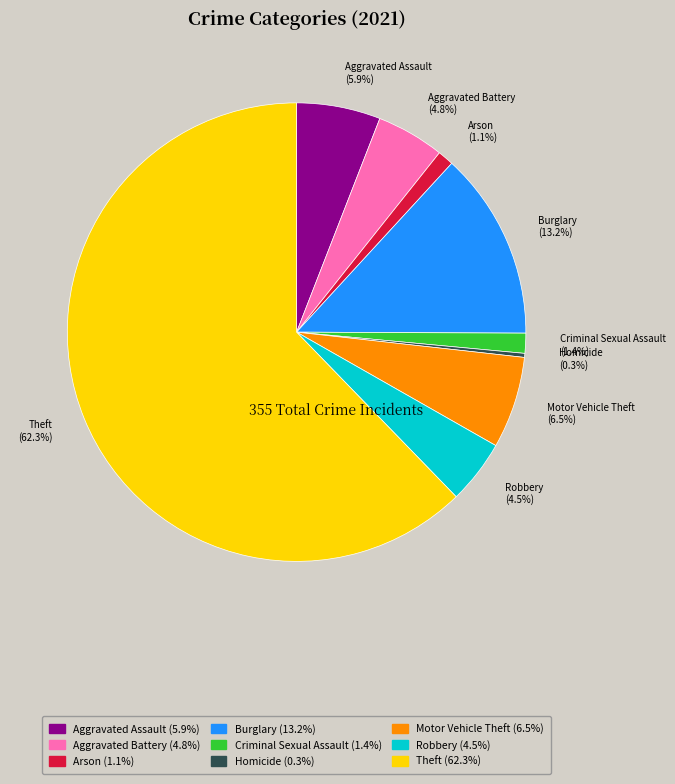

Count the number of slices in the pie.

9